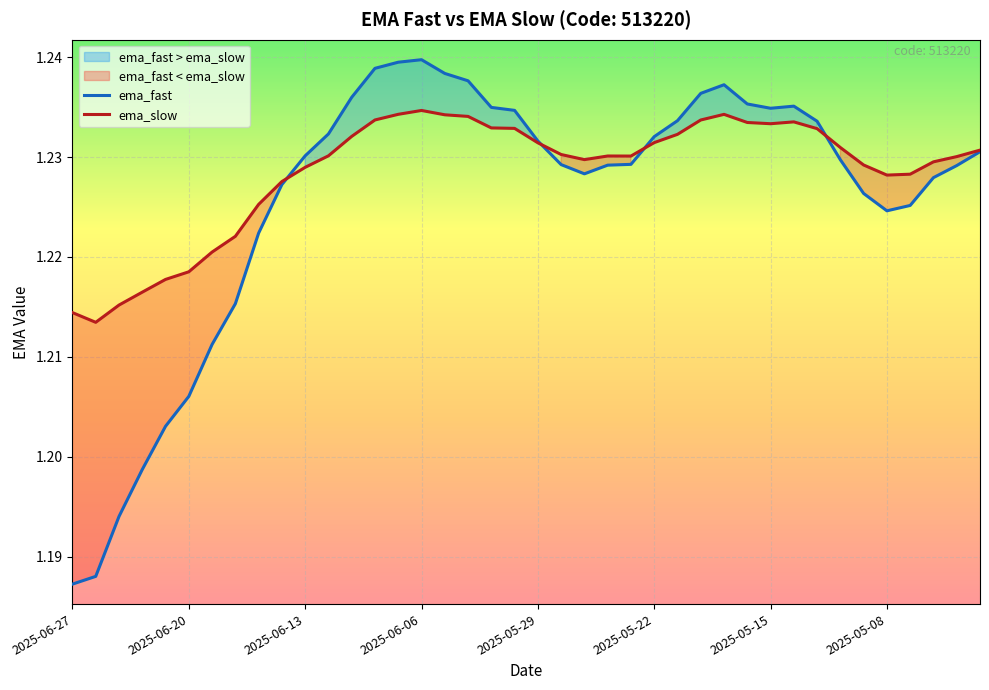

The value of ema_slow at 37 is 1.2. True or false?

True